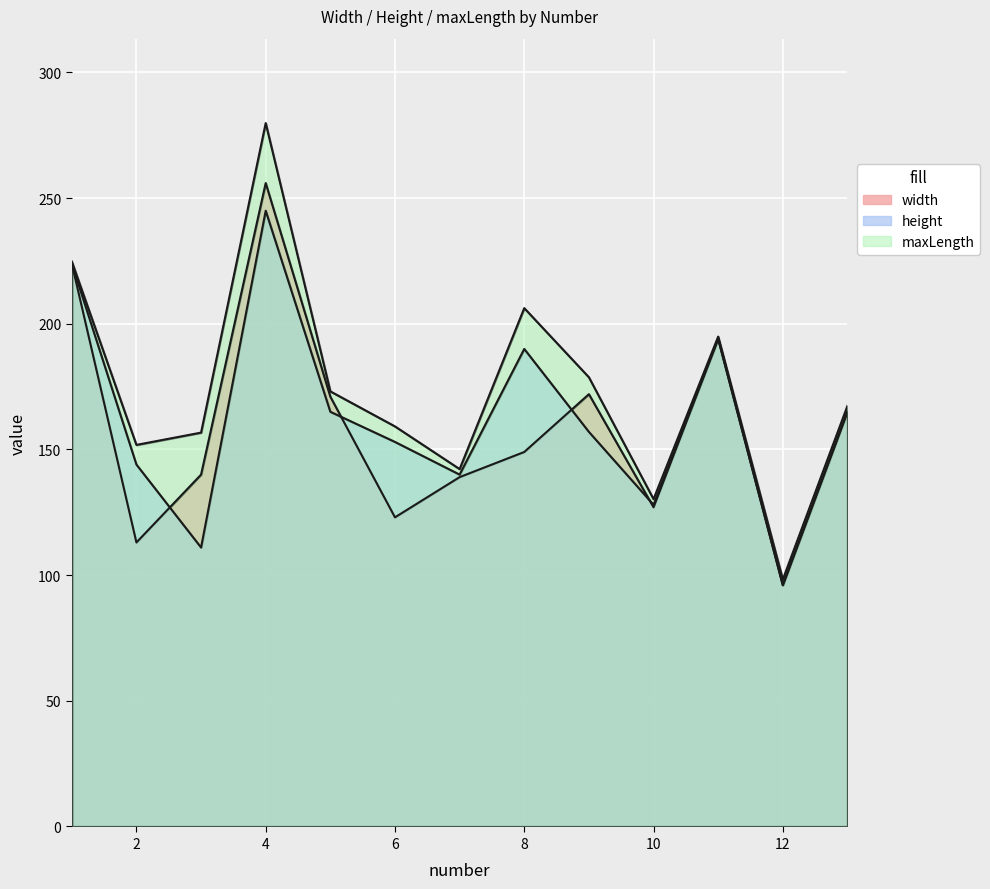

At how many categories does at least one series exceed 98?

13